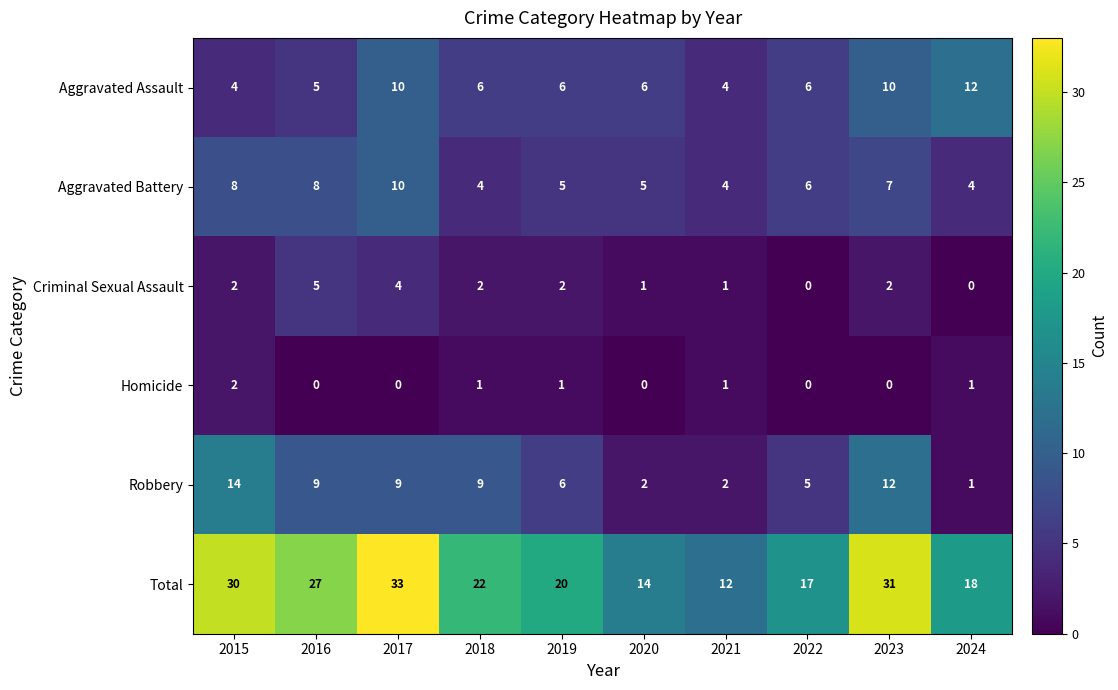

What is the maximum value shown in the chart?

33